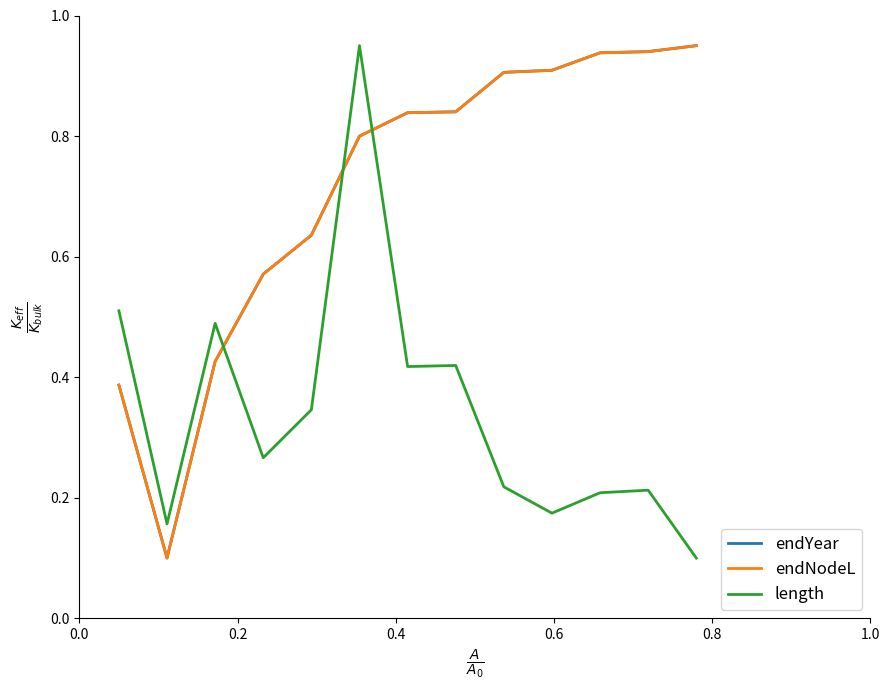

Does the chart display data point markers on the line(s)?

No